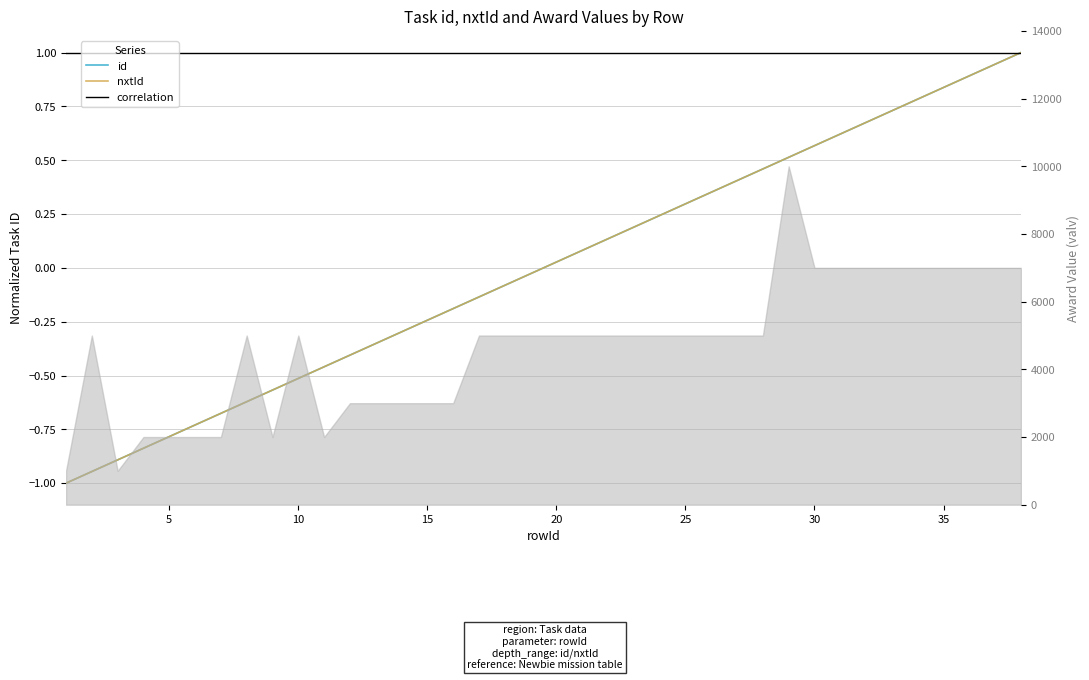

True or false: nxtId and id cross at least once.

False